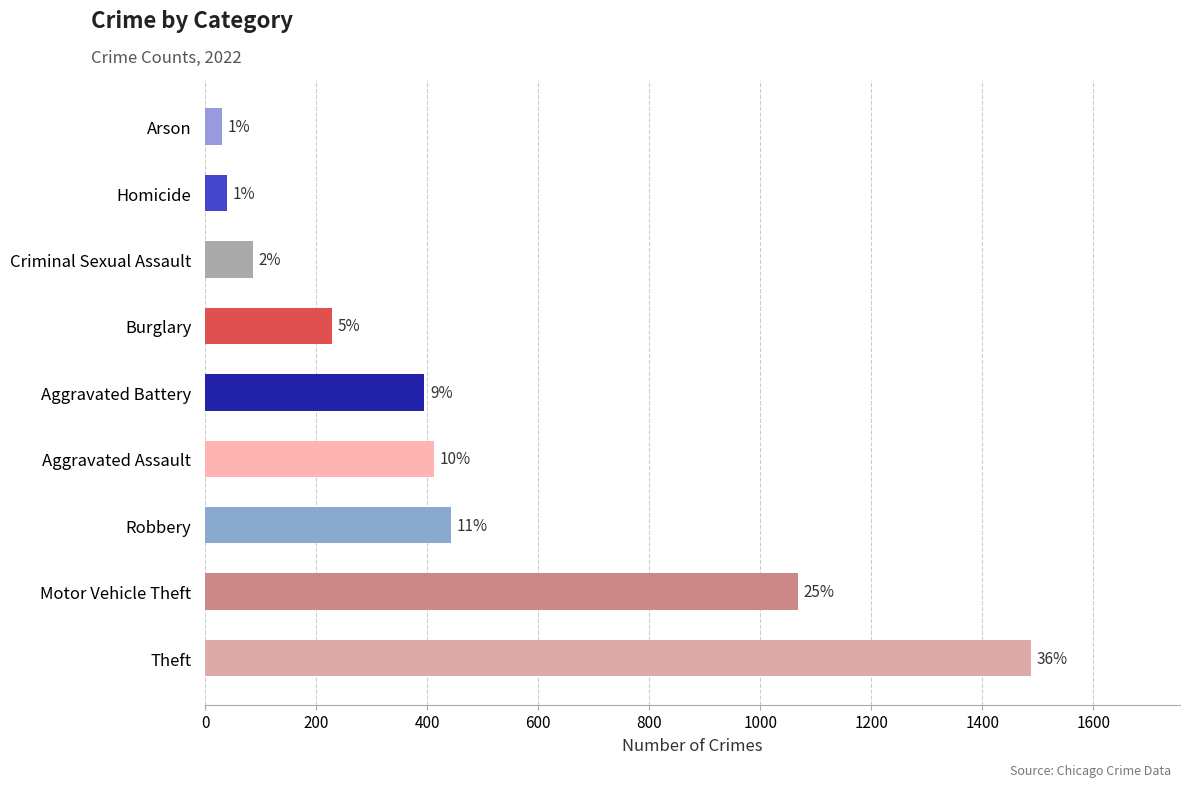

The chart shows a value of 395 at Aggravated Battery. True or false?

True